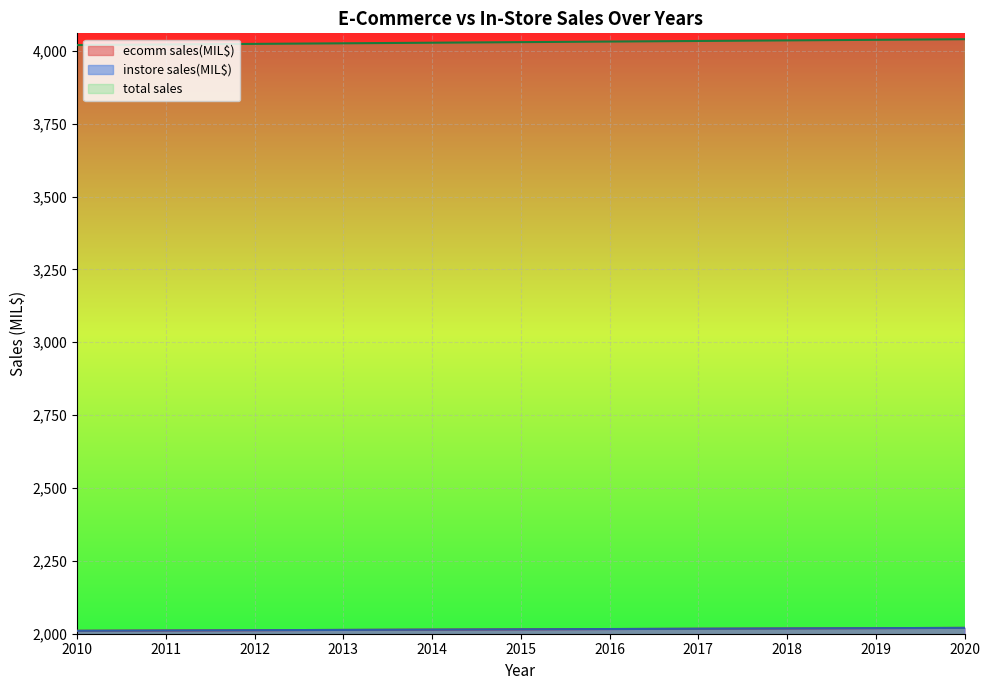

What are all the series names shown in the legend?

ecomm sales(MIL$), instore sales(MIL$), total sales